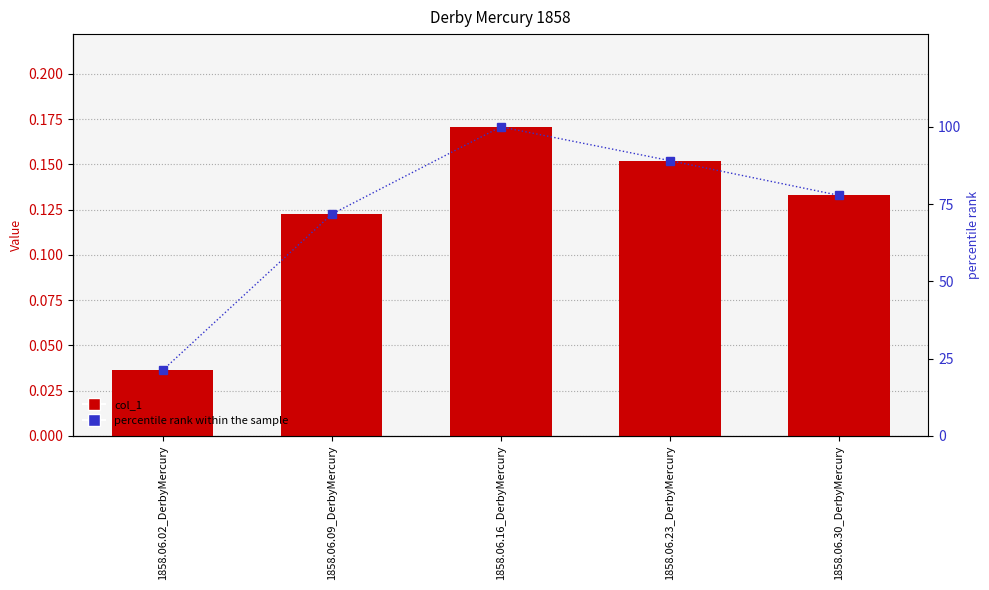

What is the label of the 3rd bar from the left?

1858.06.16_DerbyMercury